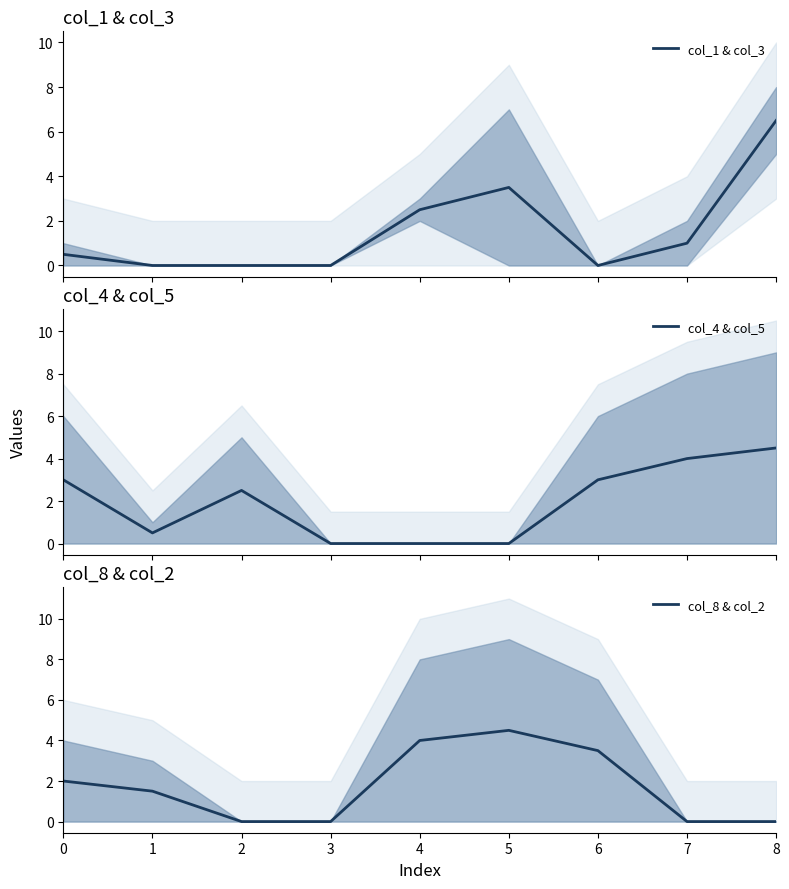

Which series ends up on top after the final intersection of col_8 & col_2 and col_1 & col_3?

col_1 & col_3